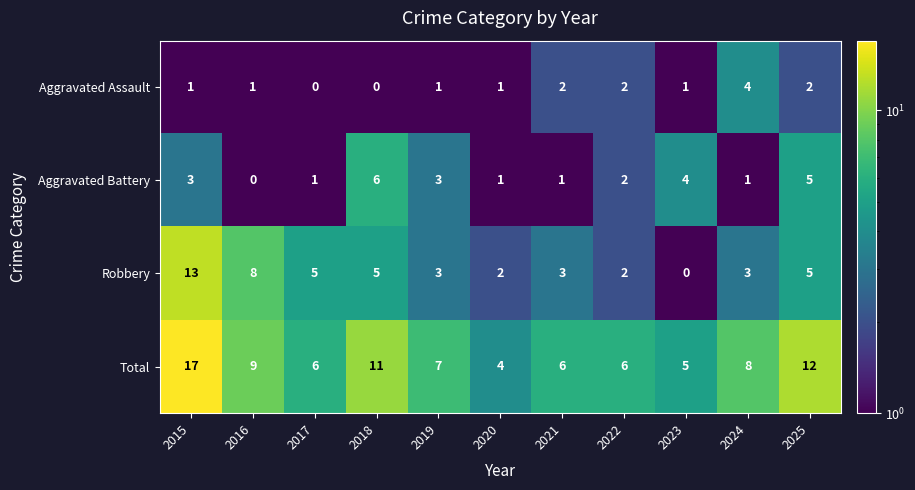

Which category has the lowest value in the Aggravated Battery series?

2016